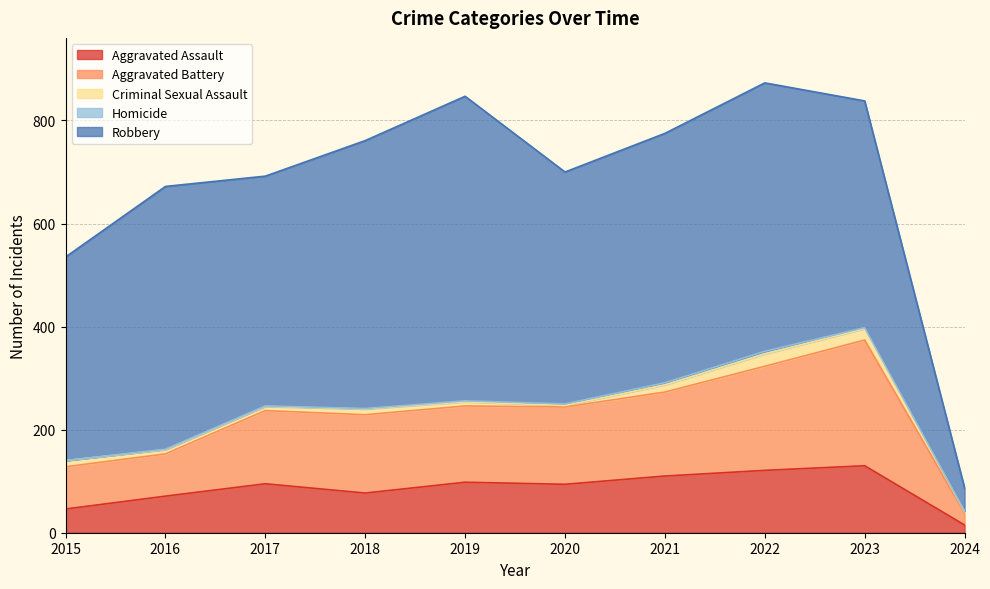

True or false: Criminal Sexual Assault and Aggravated Assault cross at least once.

False